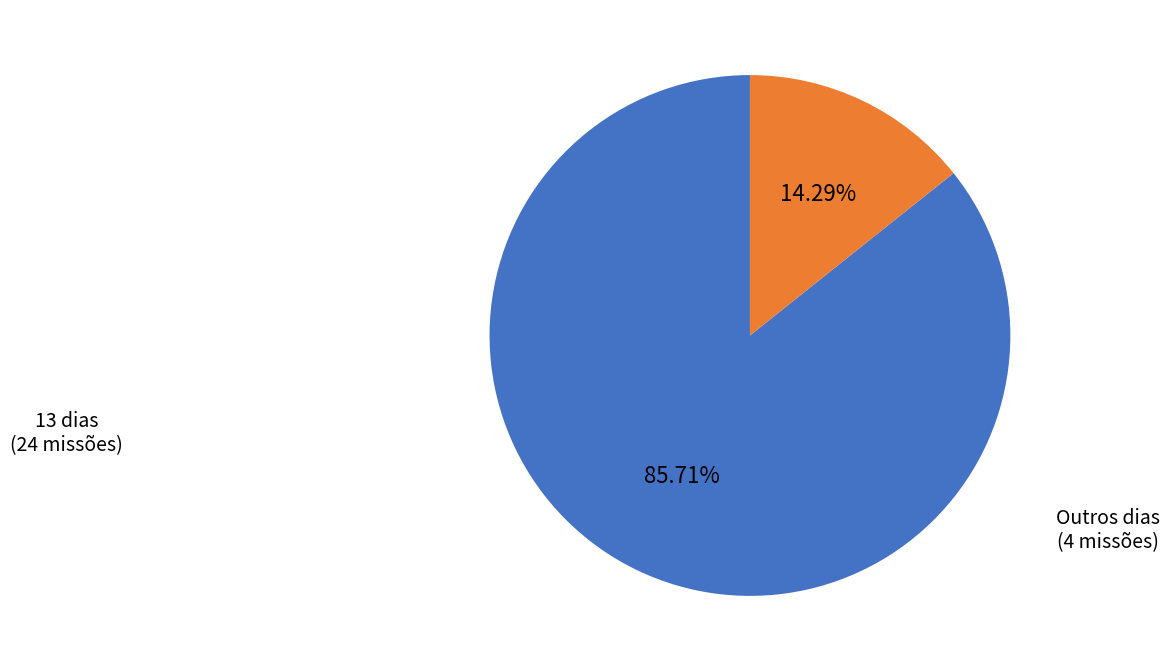

Is there a majority slice in this chart?

Yes